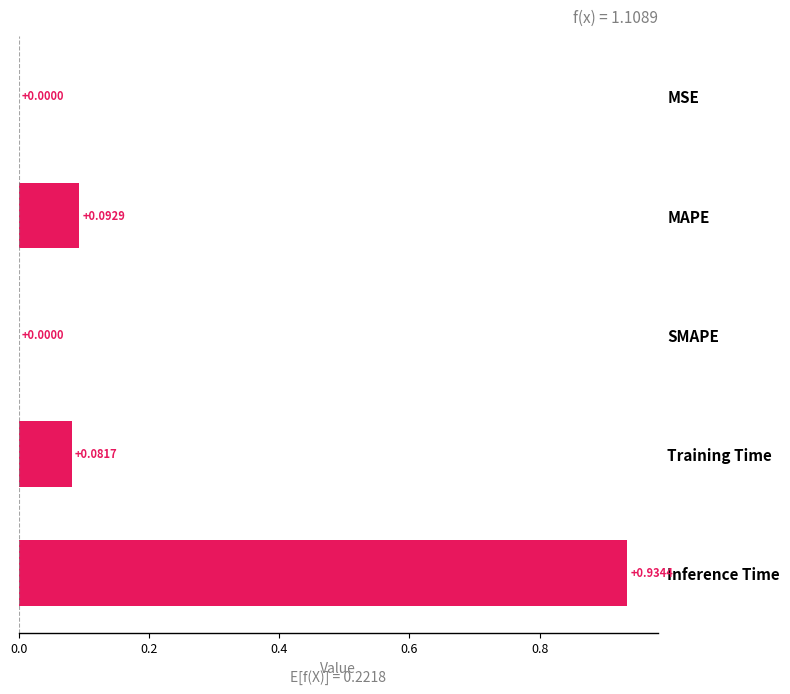

What is the sum of all values?

1.1